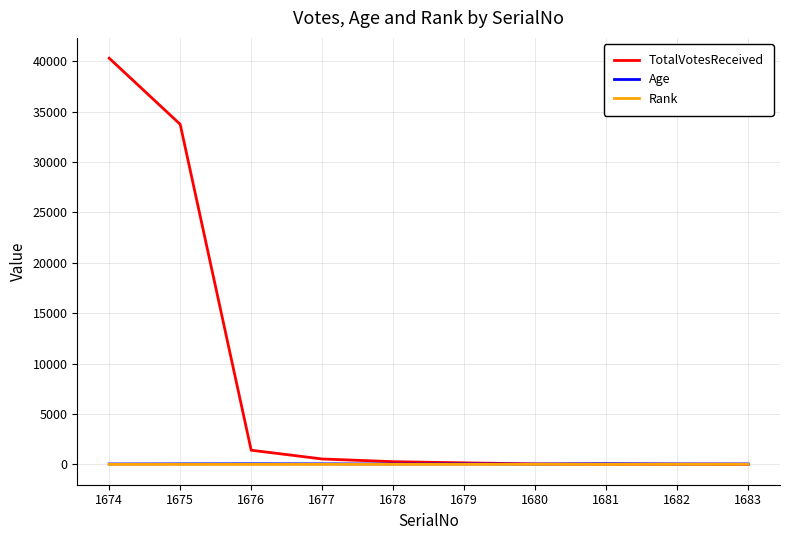

What is the difference between the maximum and minimum values in the Rank series?

9